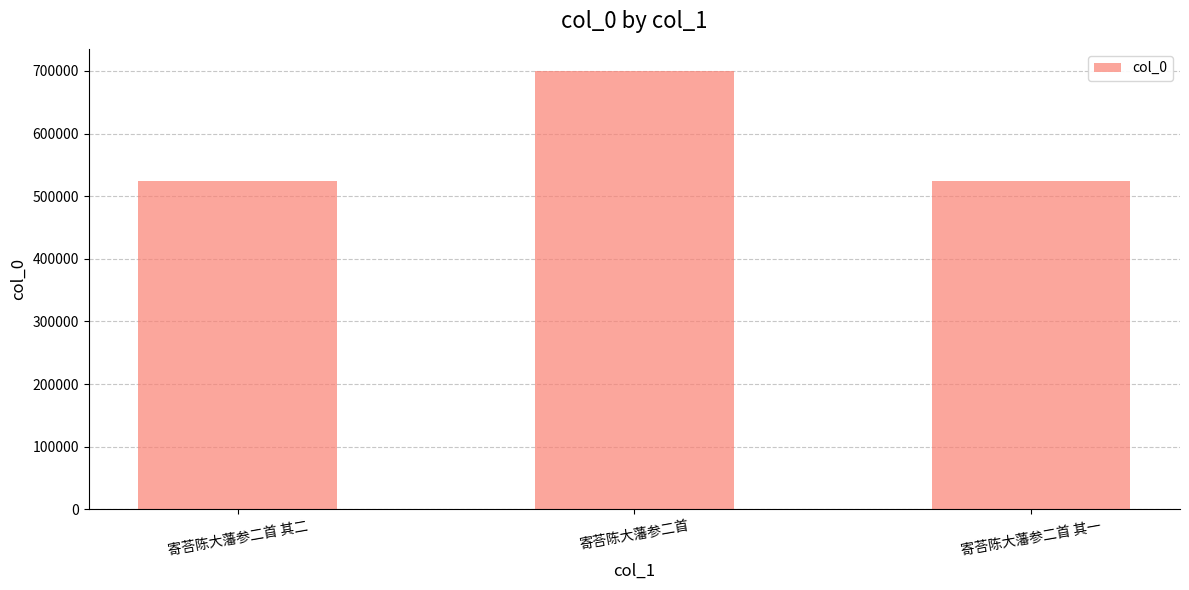

What is the difference between the maximum and minimum values?

175299